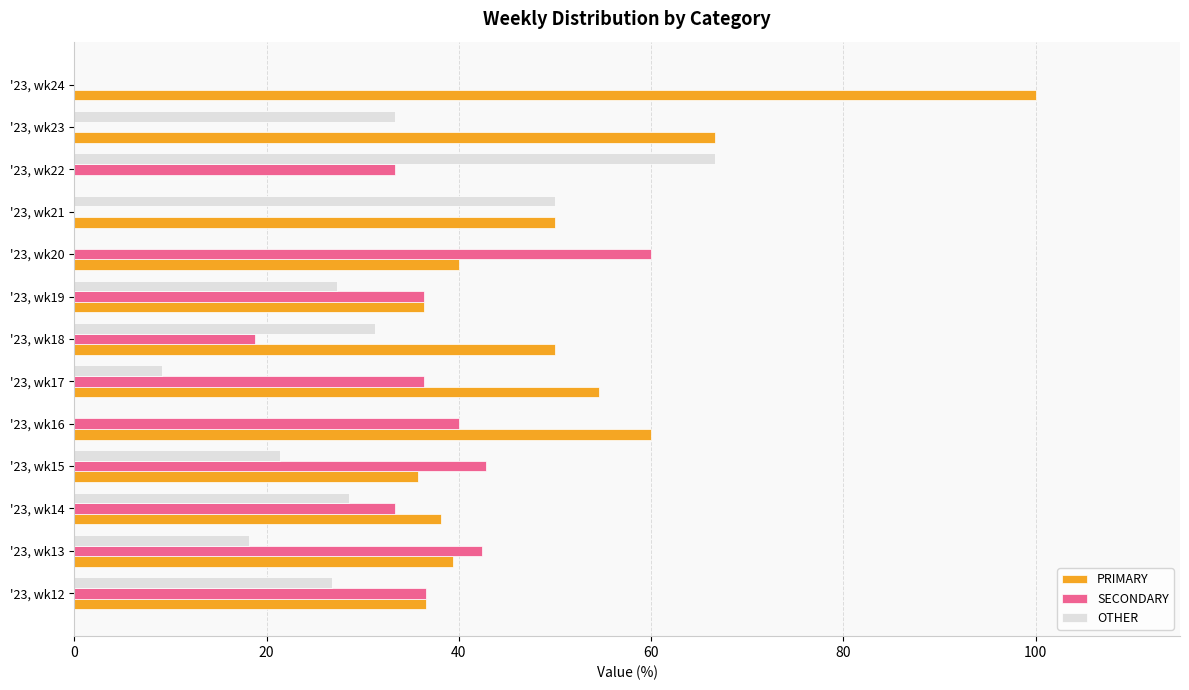

Is the value of PRIMARY at '23, wk20 greater than the value of SECONDARY at '23, wk17?

Yes